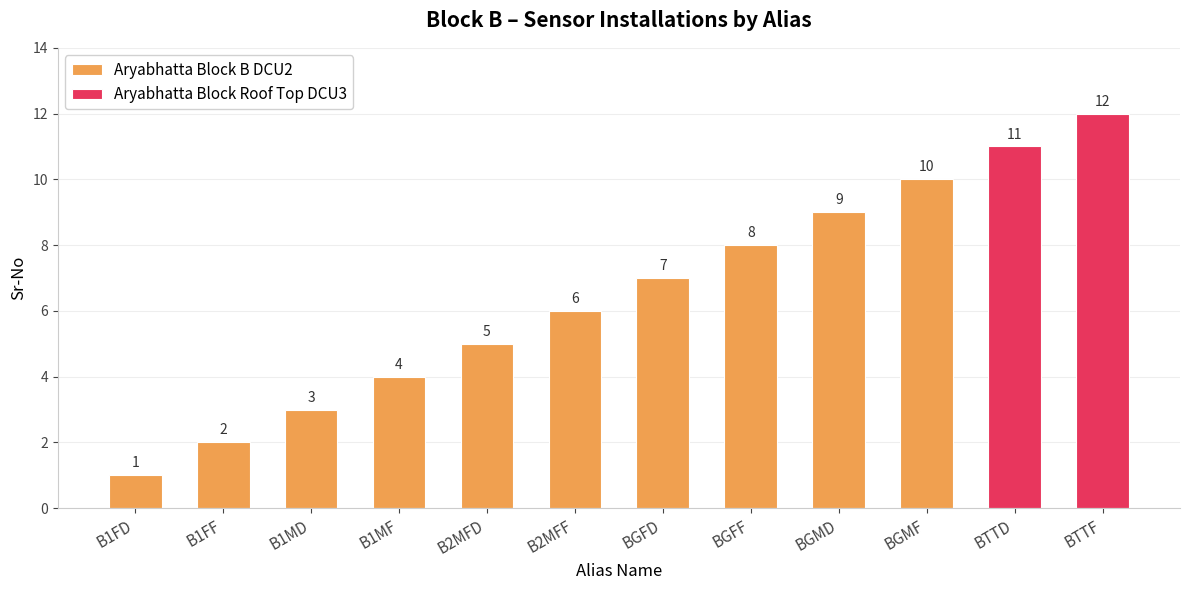

The value at B2MFD is 5. True or false?

True